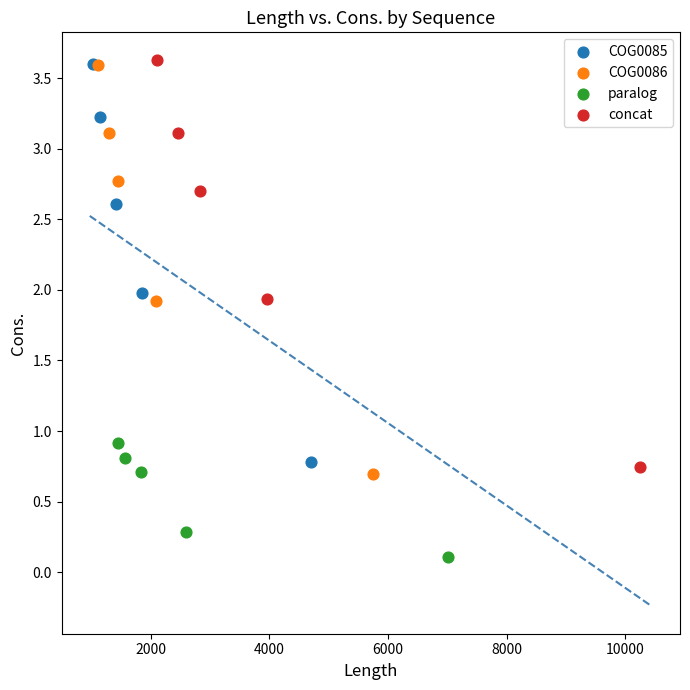

Which series has the widest spread of Y values?

COG0086